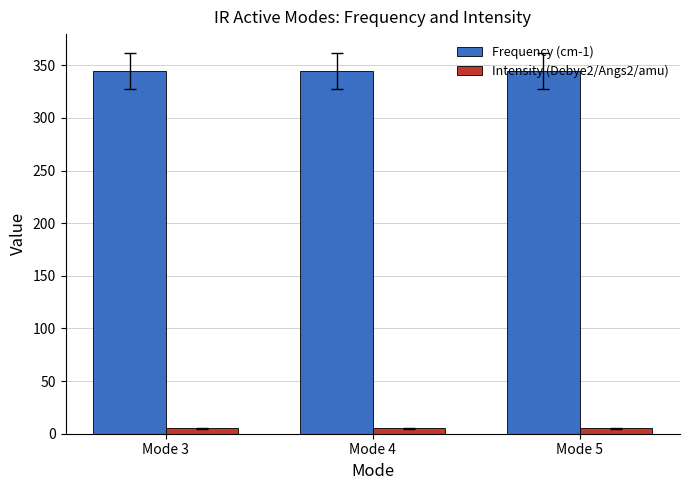

What value does the Intensity (Debye2/Angs2/amu) series have at Mode 3?

5.2